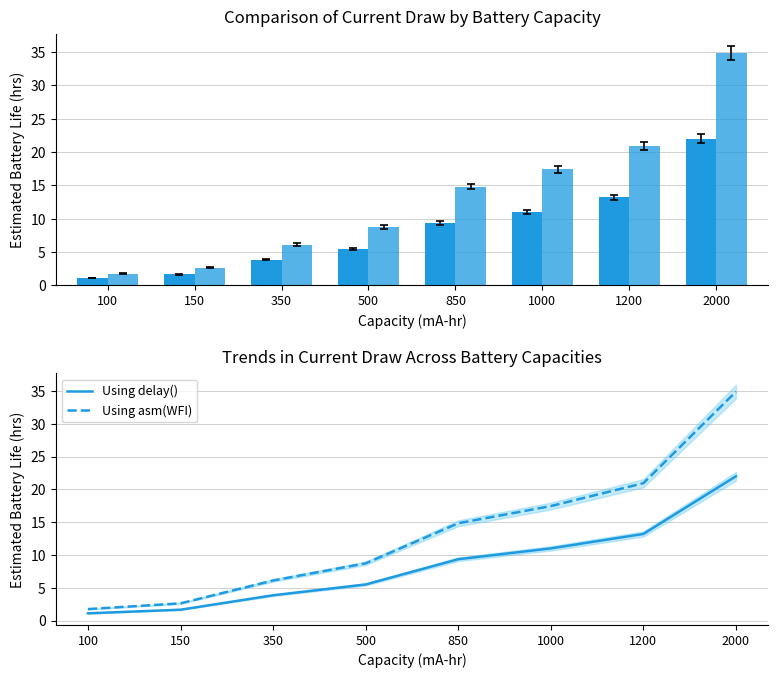

How many data points in Using asm(WFI) are above 14?

4